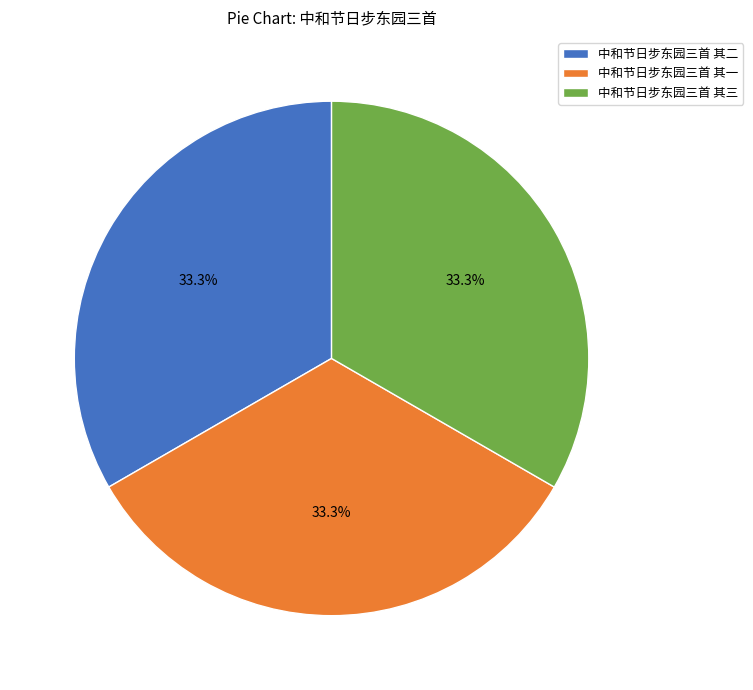

To the nearest percent, what is the combined percentage of 中和节日步东园三首 其二 and 中和节日步东园三首 其三?

67%